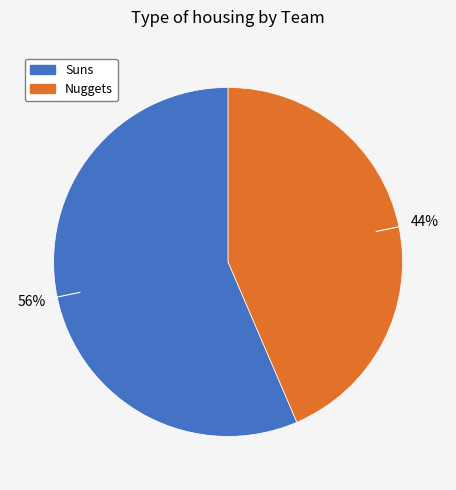

True or false: Nuggets accounts for 51% of the total.

False